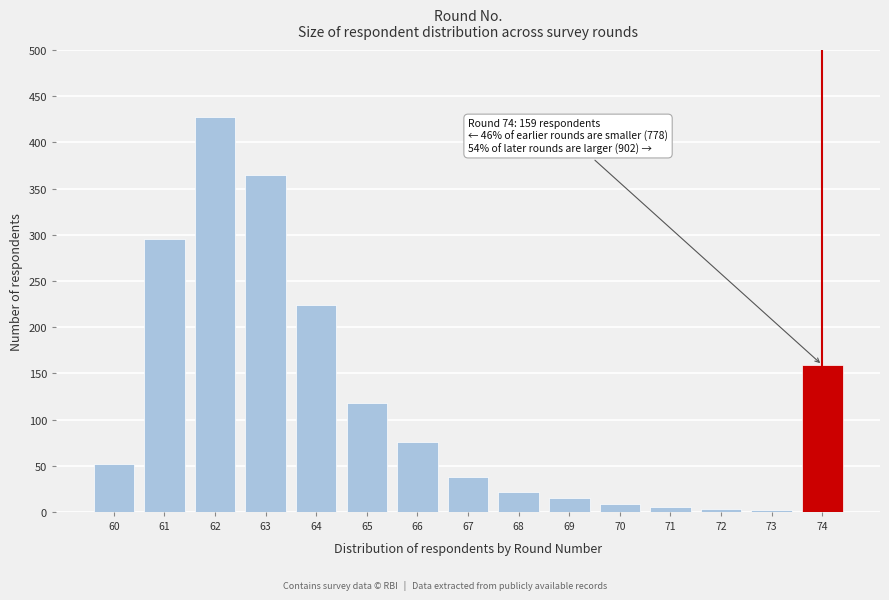

What is the maximum value shown in the chart?

428